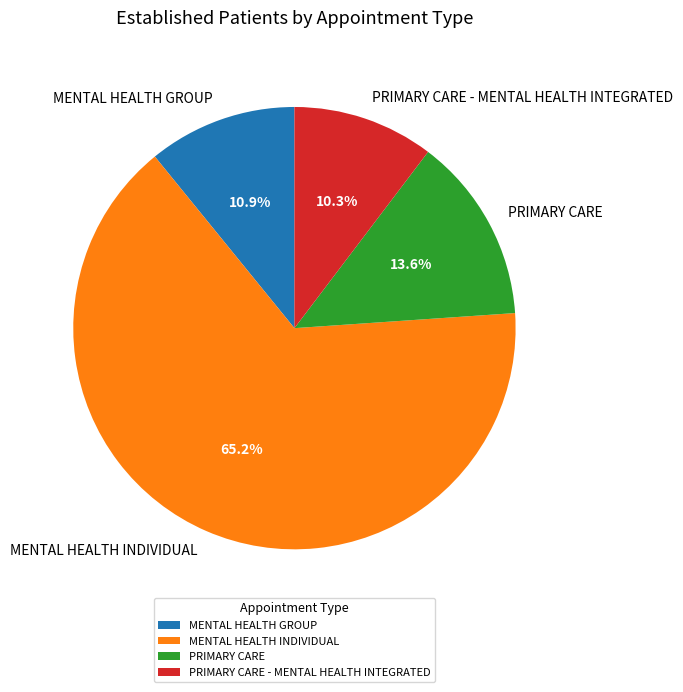

To the nearest percent, what percentage of the pie is PRIMARY CARE?

14%